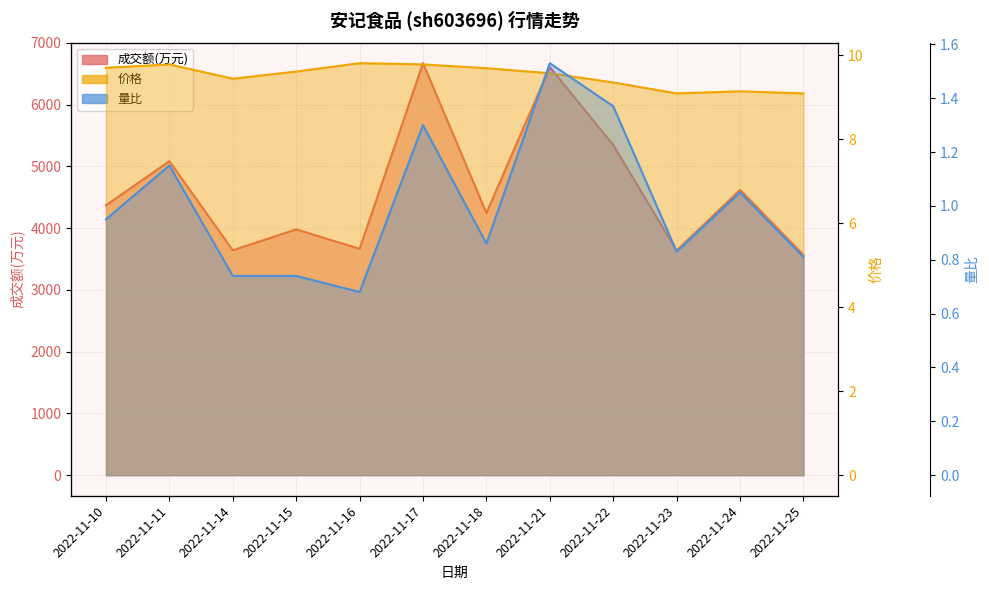

What is the average value of the 量比 series?

1.0